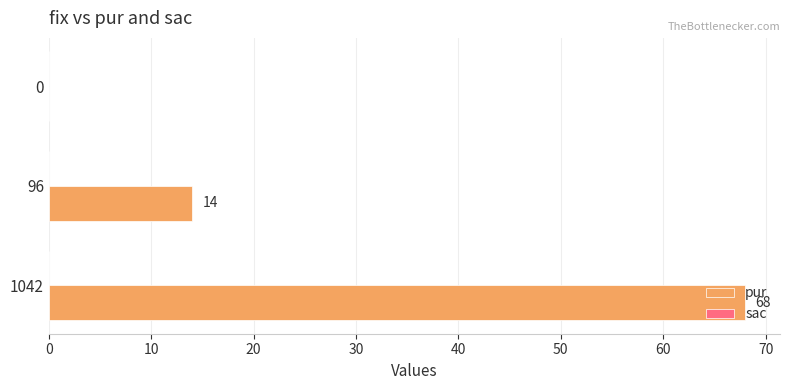

At which category does the chart reach its peak across all series?

1042